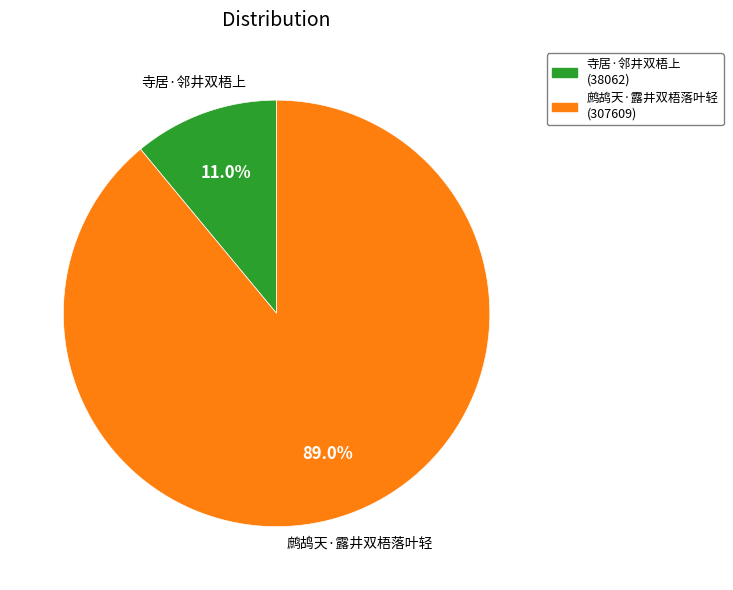

Does 寺居·邻井双梧上 represent more than half of the total?

No